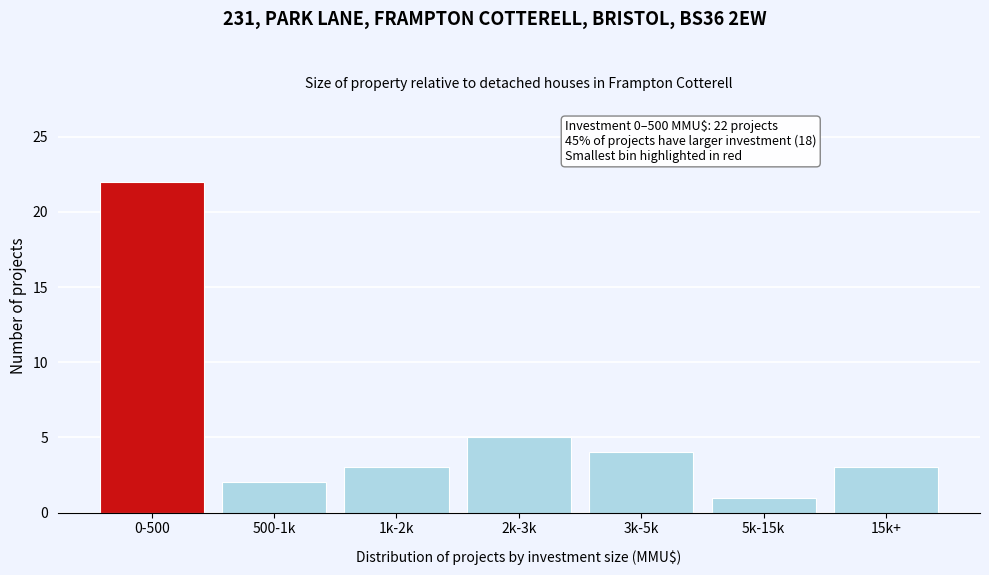

Reading left to right, list all the values displayed in this chart.

0-500=22	500-1k=2	1k-2k=3	2k-3k=5	3k-5k=4	5k-15k=1	15k+=3